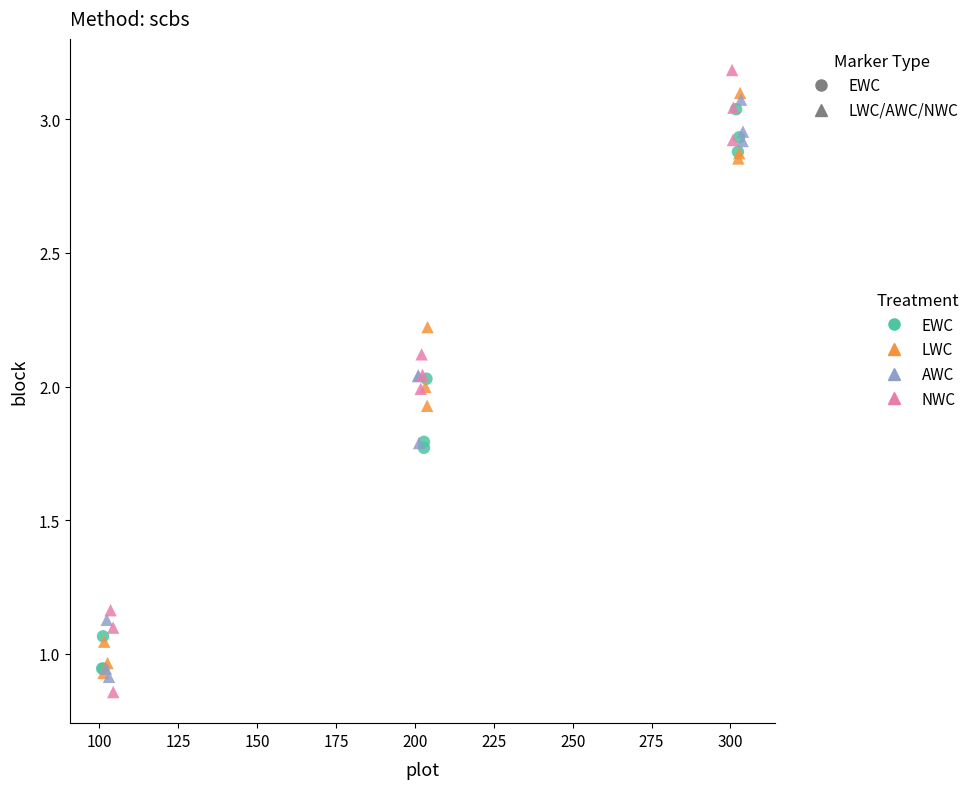

Which series reaches the minimum Y coordinate?

NWC